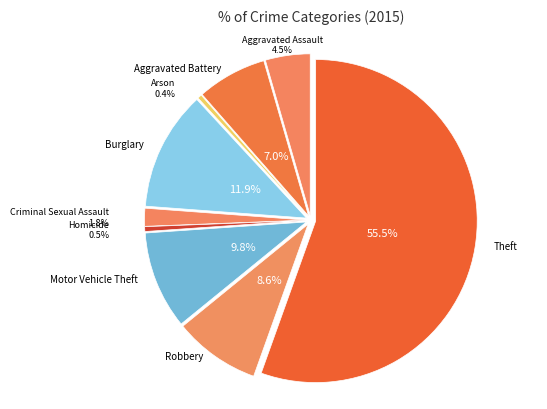

What portion of the pie excludes Robbery?

91.4%